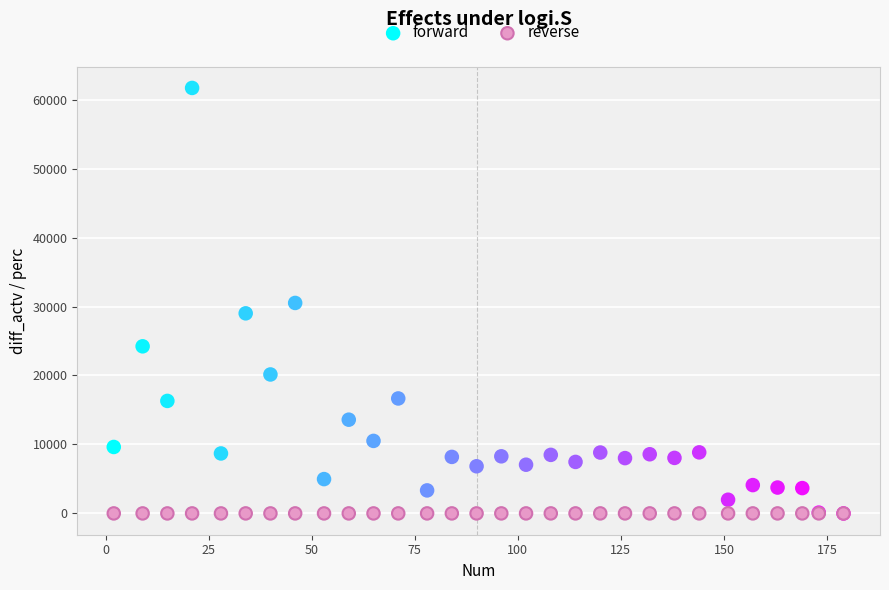

Which series contains the highest Y value?

forward